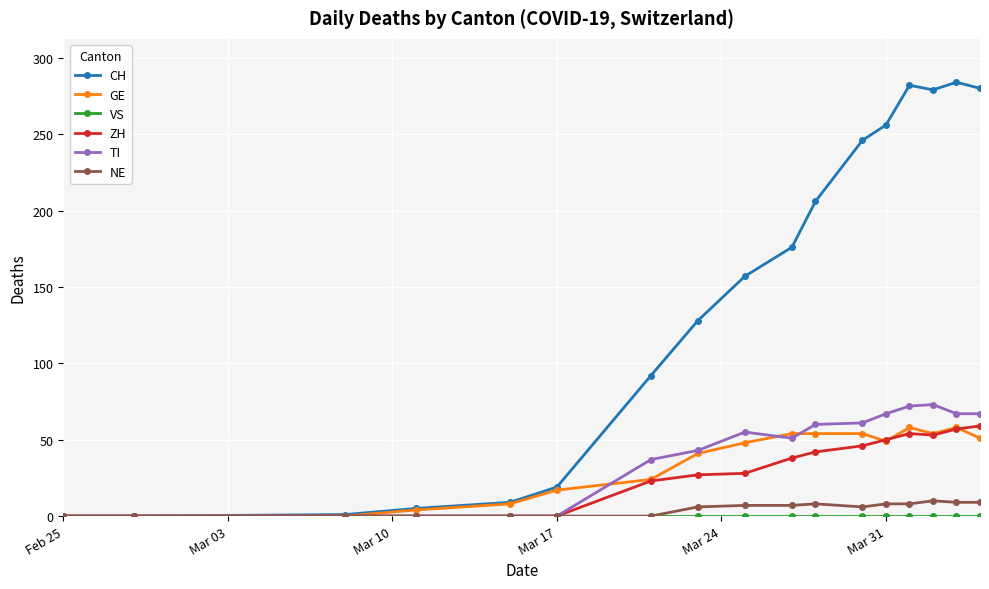

What is the highest value of the CH series?

284